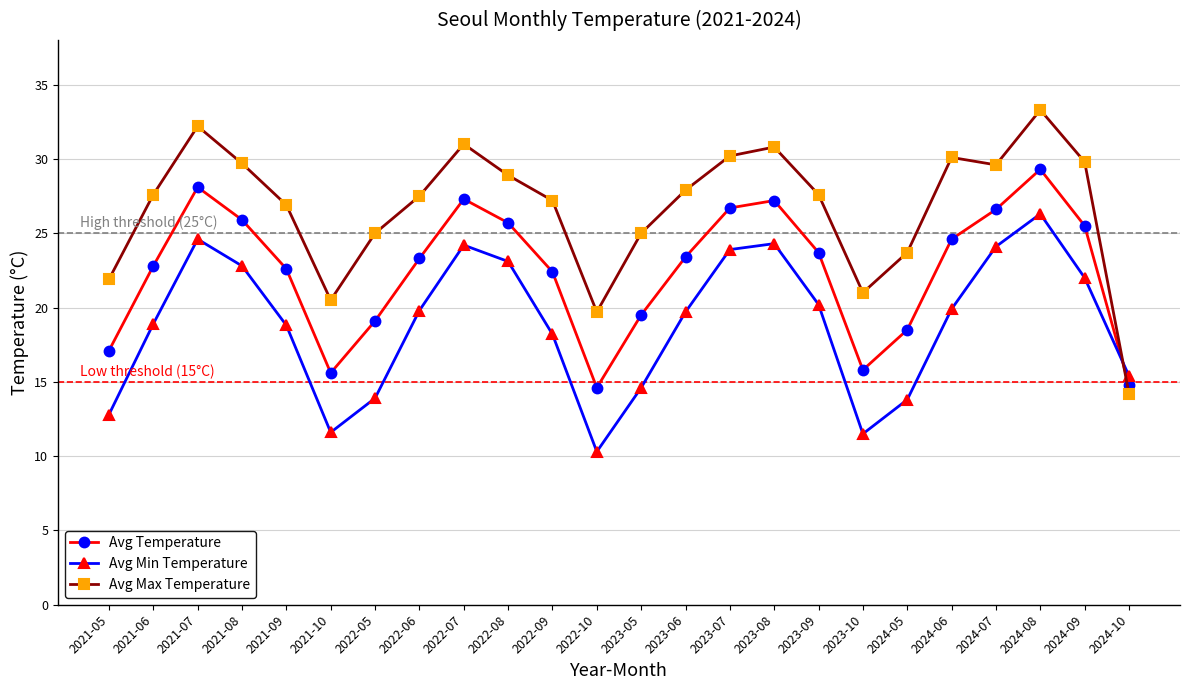

What is the greatest value displayed?

33.3